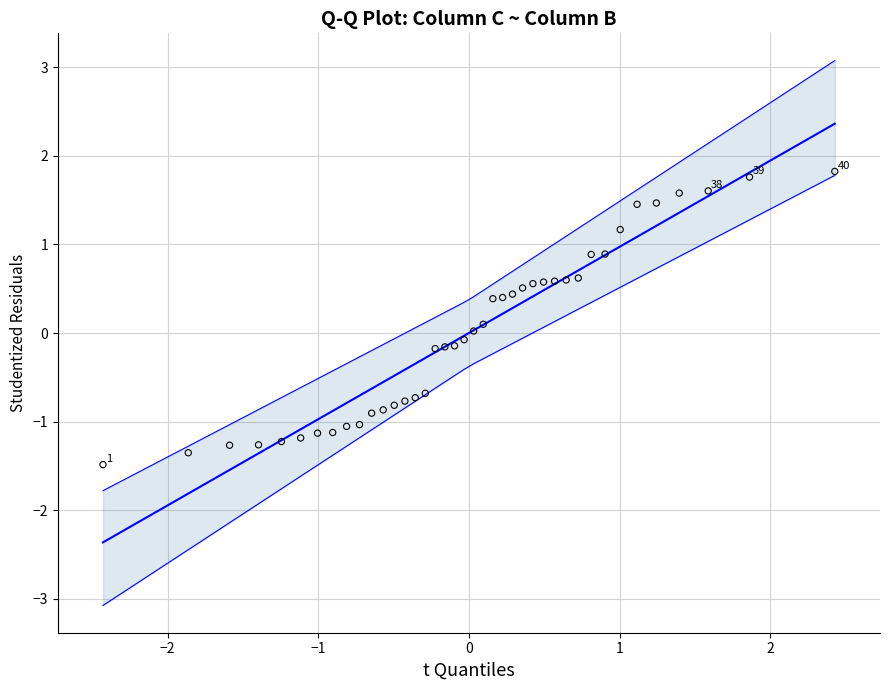

What is the range of Y values (max minus min)?

3.3